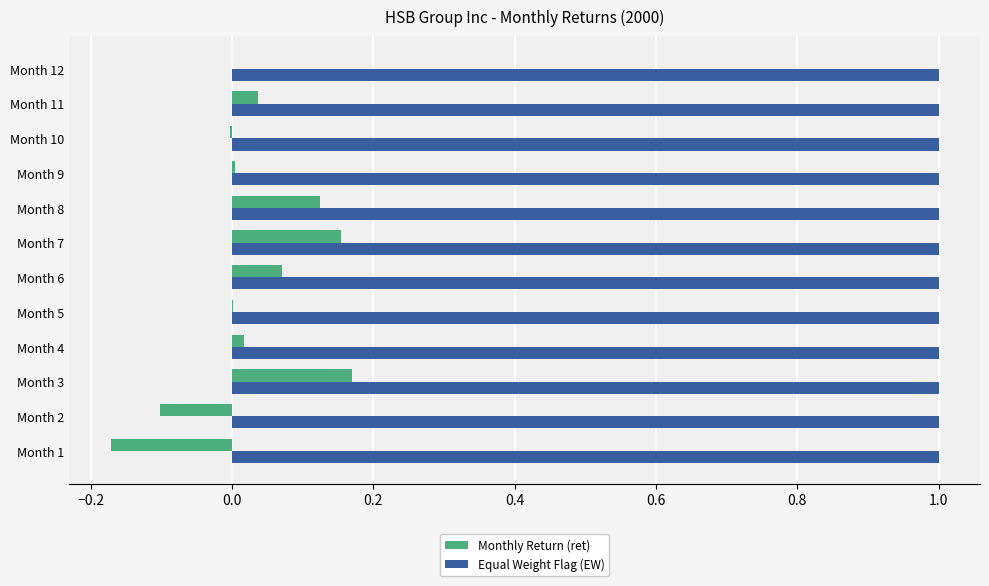

What is the sum of all Monthly Return (ret) values?

0.3